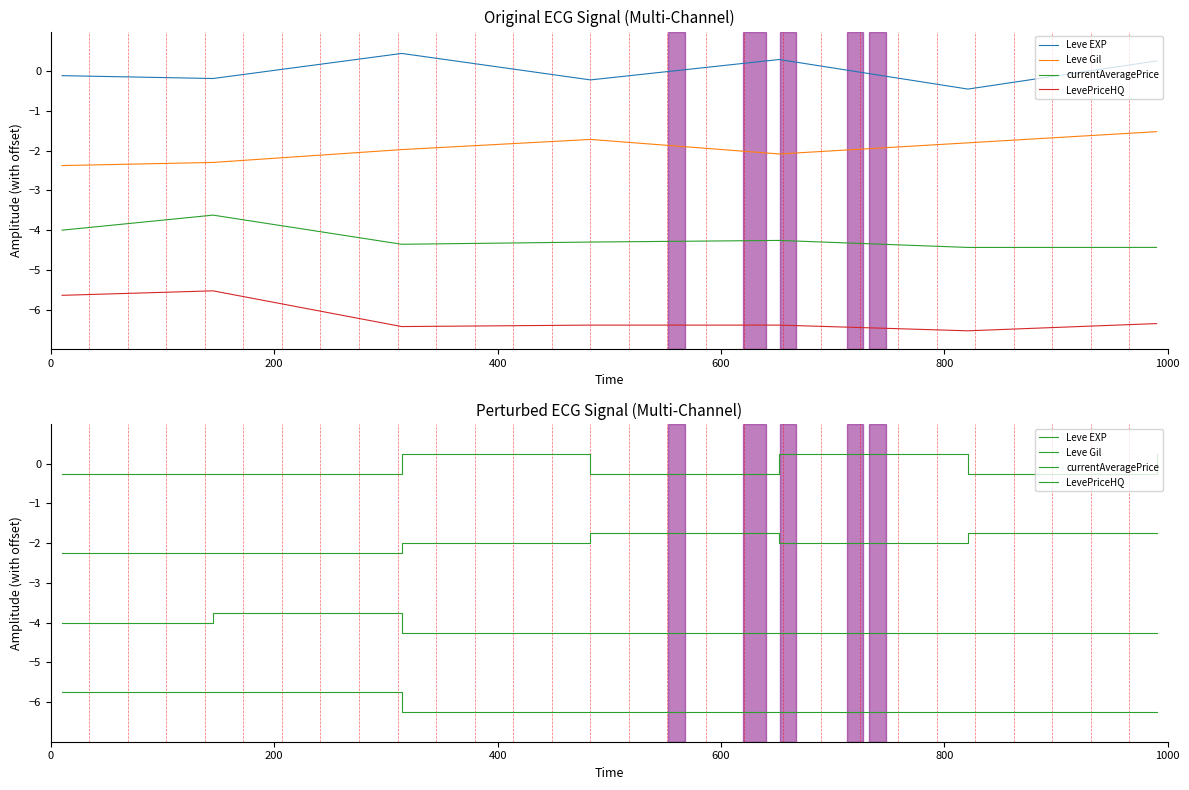

True or false: Leve Gil and Leve EXP intersect in this chart.

False